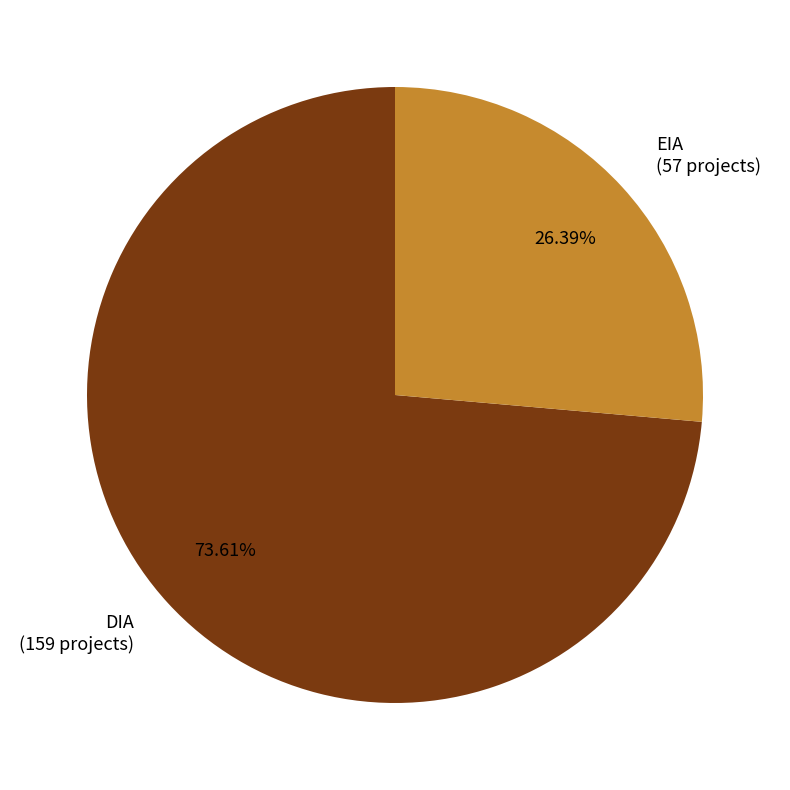

Which has a higher value, DIA or EIA?

DIA